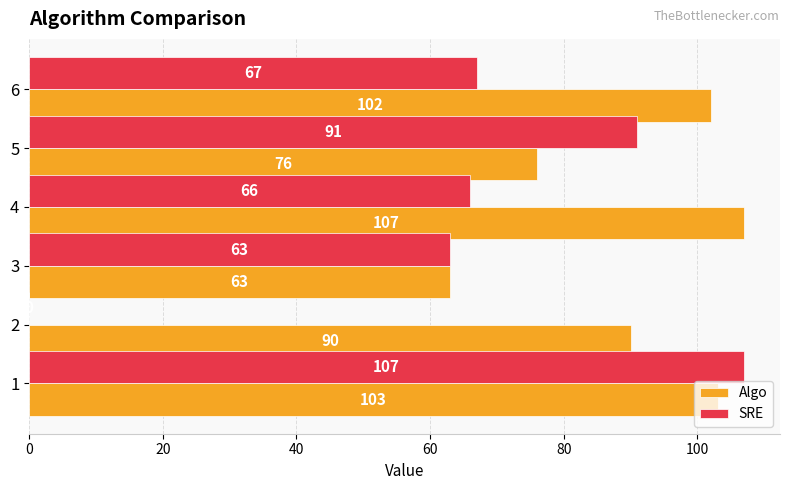

What is the greatest value displayed?

107